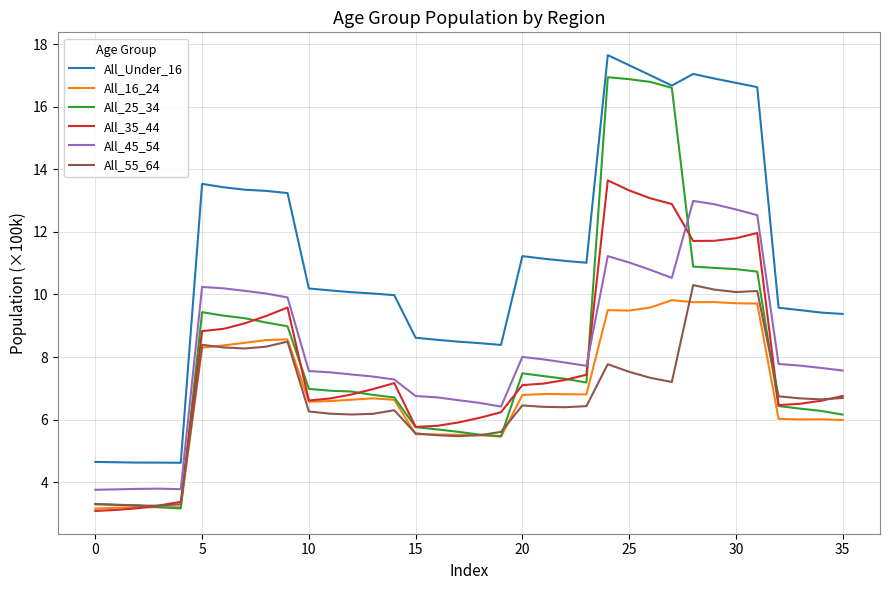

True or false: All_Under_16 has more than 1 points higher than both neighbors.

True